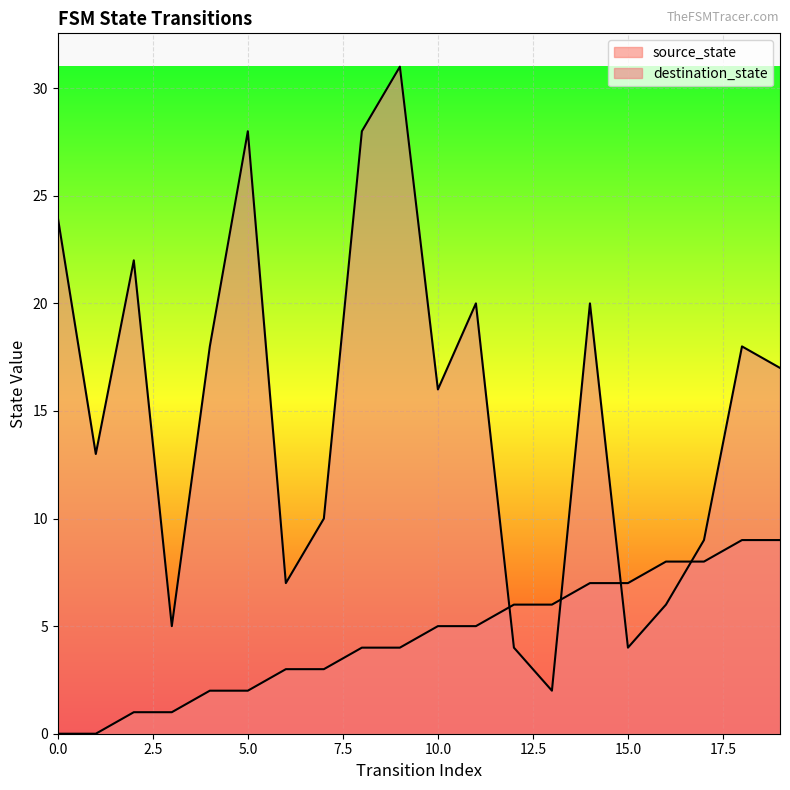

Reading left to right, what are all the values shown in this chart?

source_state: 0=0	1=0	2=1	3=1	4=2	5=2	6=3	7=3	8=4	9=4	10=5	11=5	12=6	13=6	14=7	15=7	16=8	17=8	18=9	19=9
destination_state: 0=24	1=13	2=22	3=5	4=18	5=28	6=7	7=10	8=28	9=31	10=16	11=20	12=4	13=2	14=20	15=4	16=6	17=9	18=18	19=17